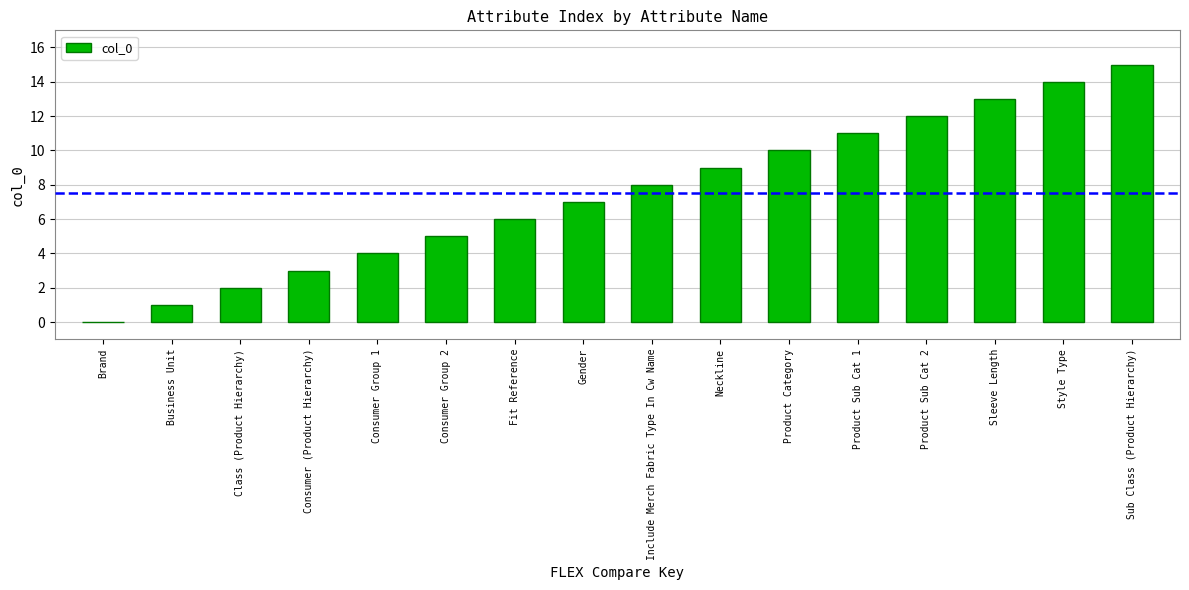

Approximately how many times larger is the value at Business Unit compared to Product Category?

0.1